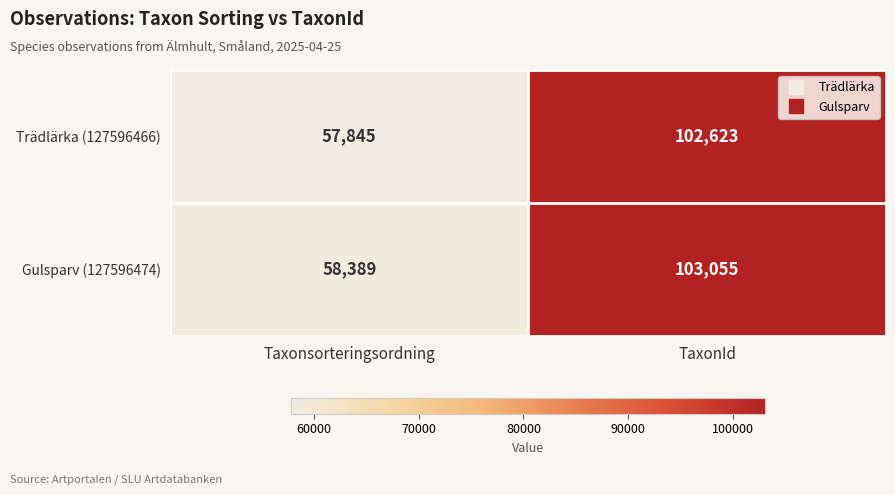

What is the approximate value of Gulsparv (127596474) at Taxonsorteringsordning?

58389